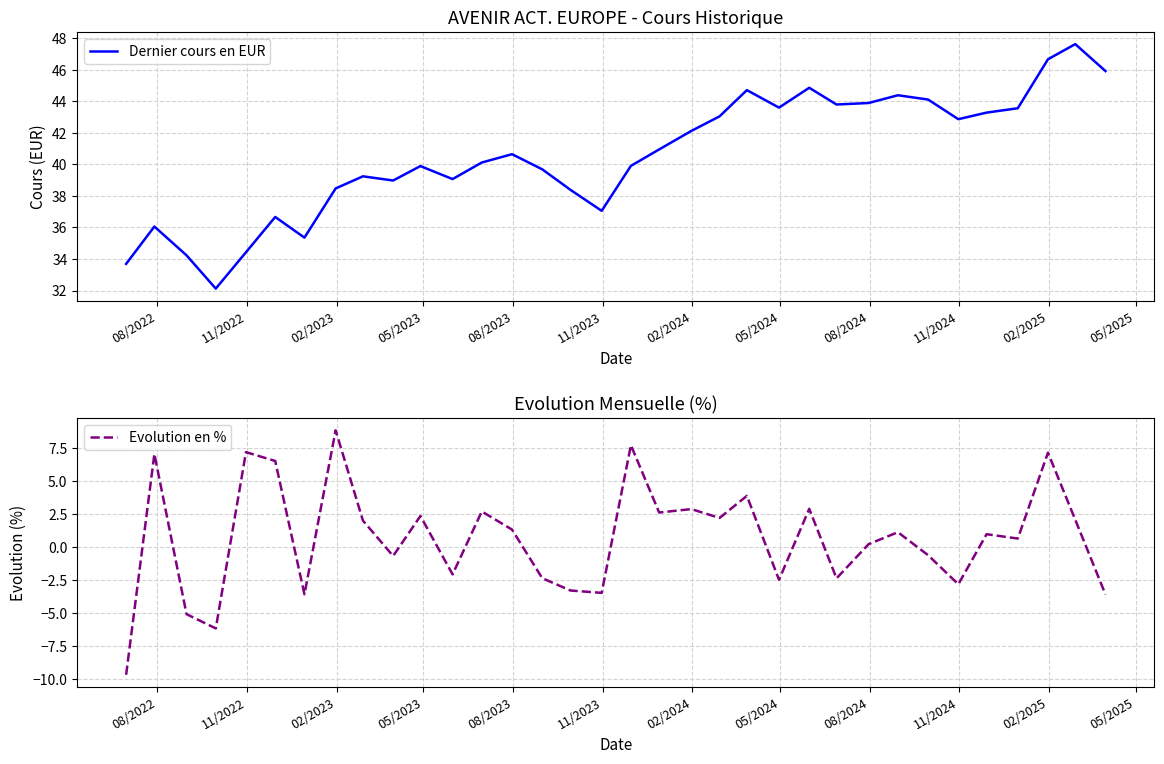

What is the highest value of the Dernier cours en EUR series?

47.6